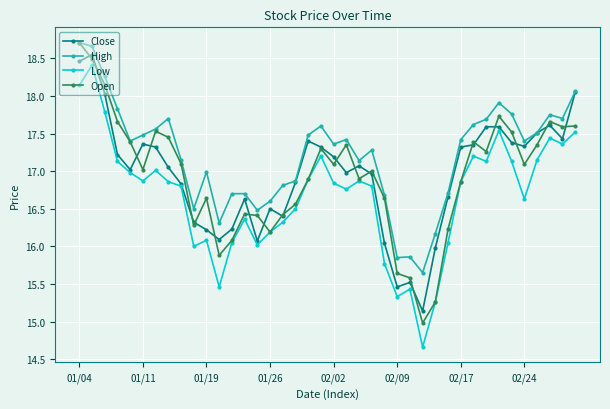

What is the maximum value for Open?

18.7